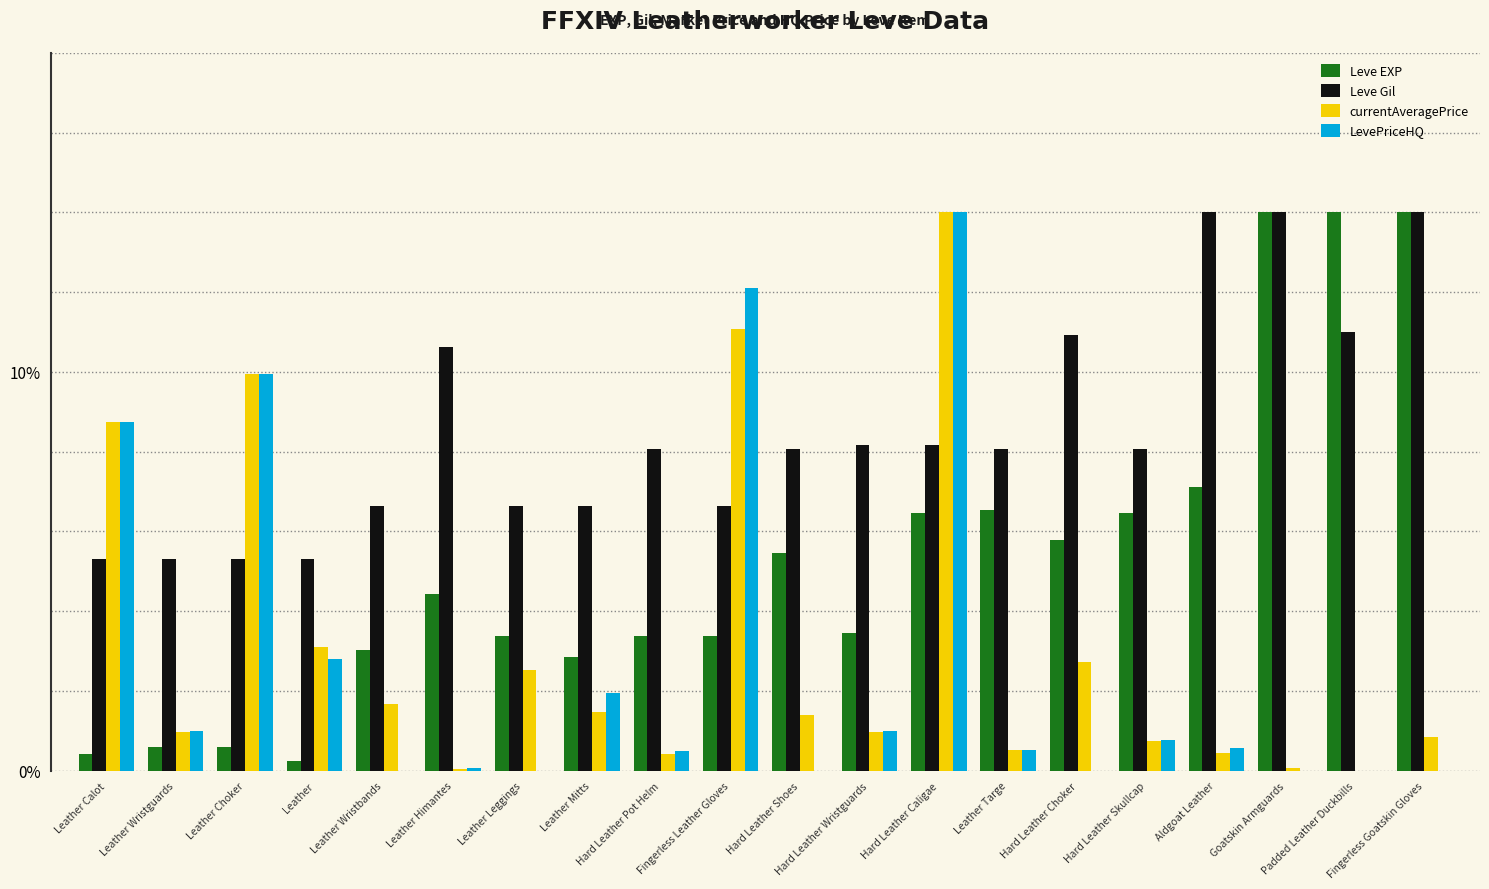

Which series has the largest total across all categories?

Leve Gil